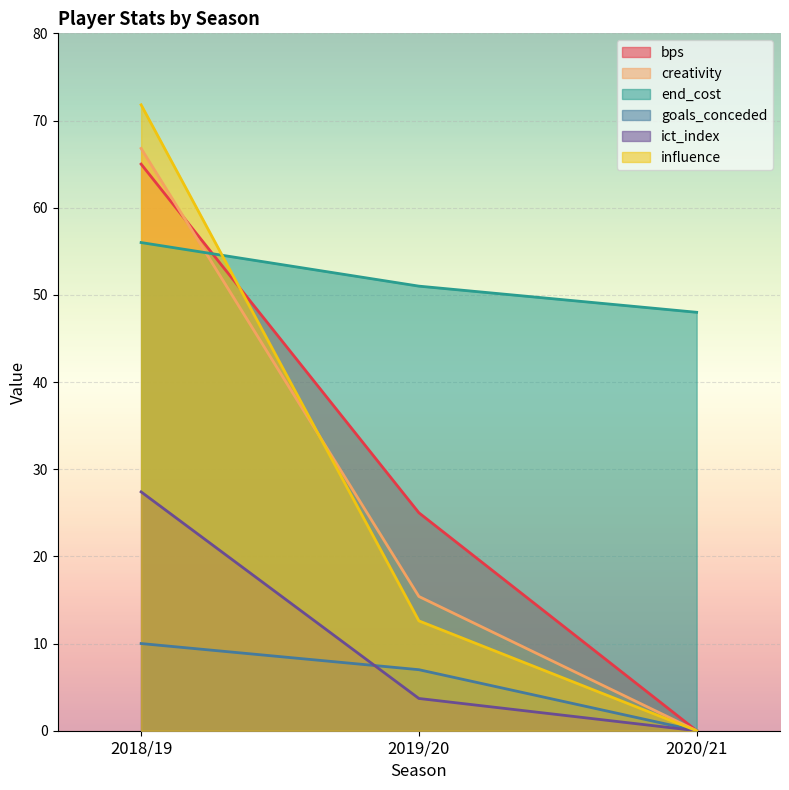

Reading left to right, transcribe all the data shown in this chart.

bps: 2018/19=65.0	2019/20=25.0	2020/21=0.0
creativity: 2018/19=66.8	2019/20=15.4	2020/21=0.0
end_cost: 2018/19=56.0	2019/20=51.0	2020/21=48.0
goals_conceded: 2018/19=10.0	2019/20=7.0	2020/21=0.0
ict_index: 2018/19=27.4	2019/20=3.7	2020/21=0.0
influence: 2018/19=71.8	2019/20=12.6	2020/21=0.0